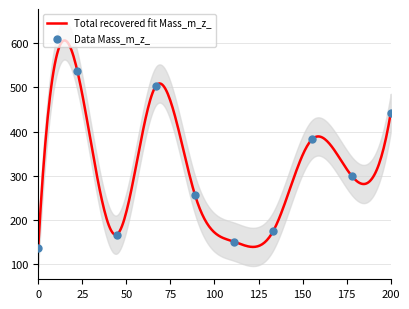

Which series contains the highest Y value?

Mass_m_z_